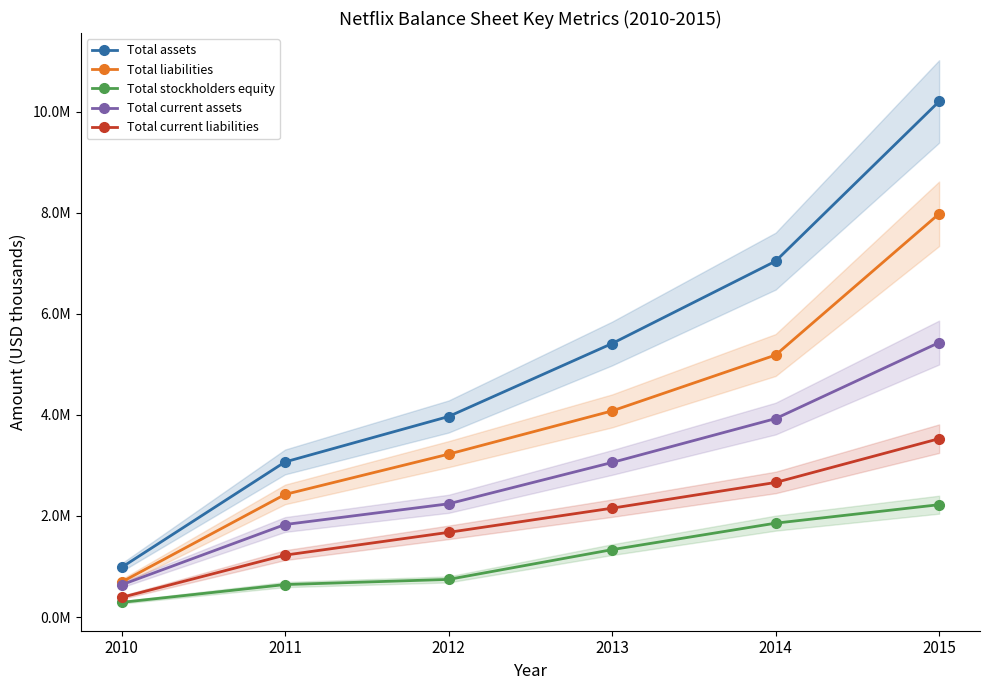

Is this an area chart (filled region under the line)?

No